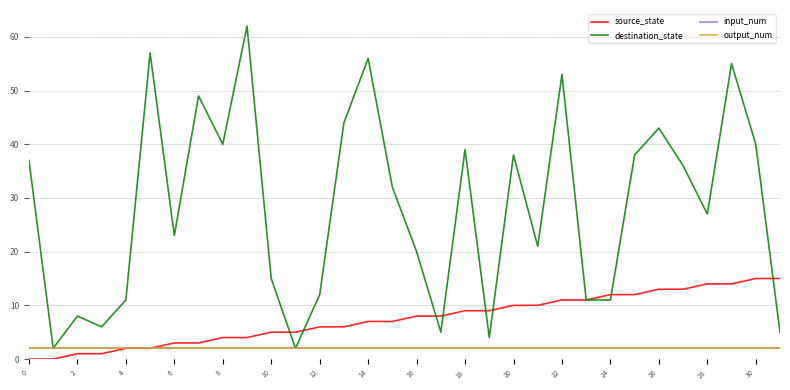

True or false: input_num and destination_state intersect in this chart.

False